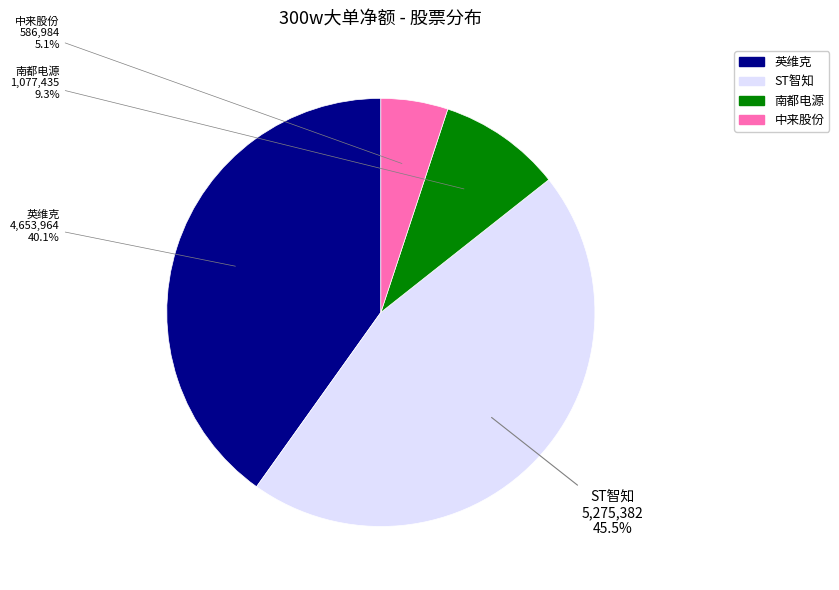

Does any single category account for the majority?

No